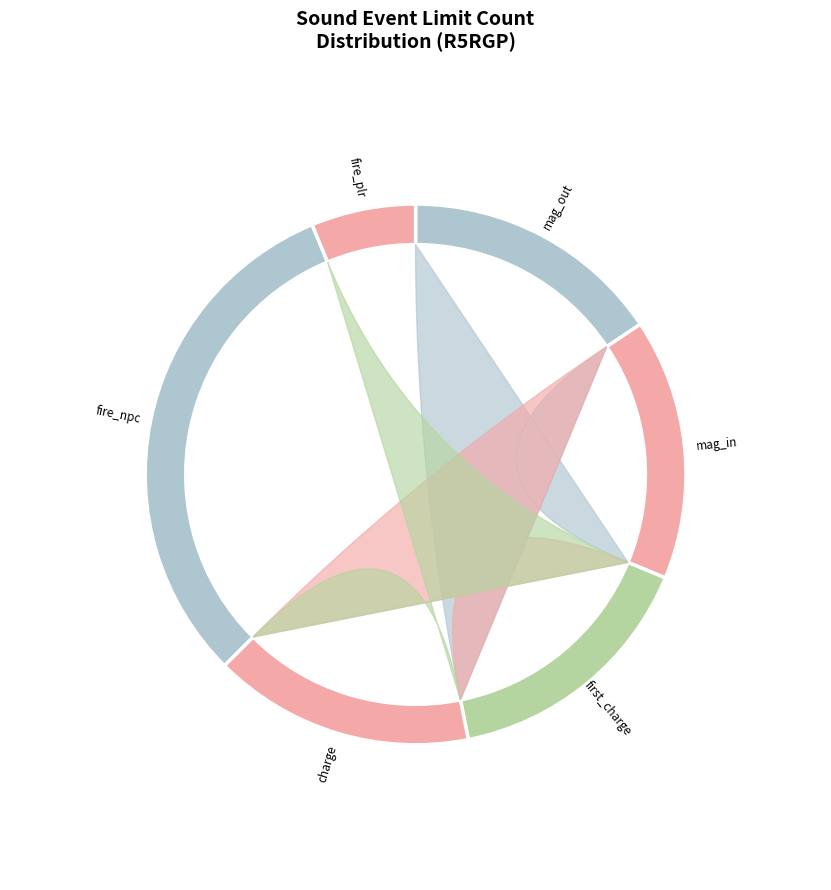

What is the change in value from fly_r5rgp_first_charge to wpn_r5rgp_fire_npc?

+5